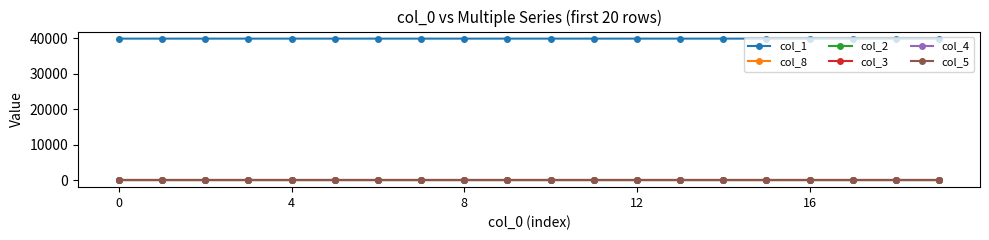

Does the chart have visible grid lines?

No